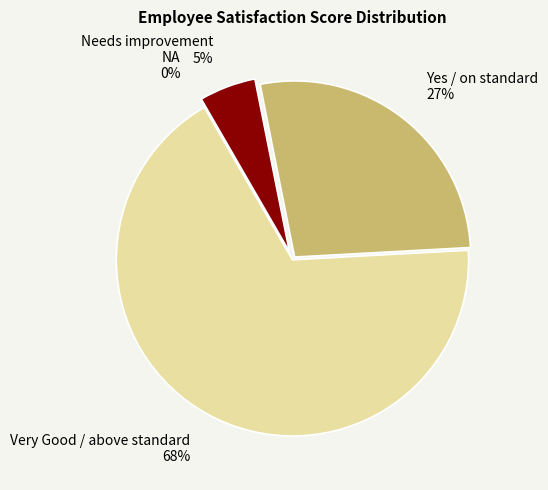

Is it true that Needs improvement is 12% of the pie?

False